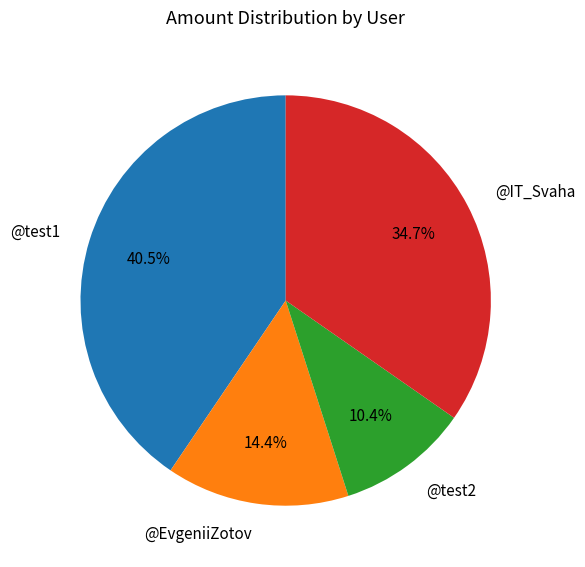

Do @EvgeniiZotov and @test2 together represent more than half of the pie?

No